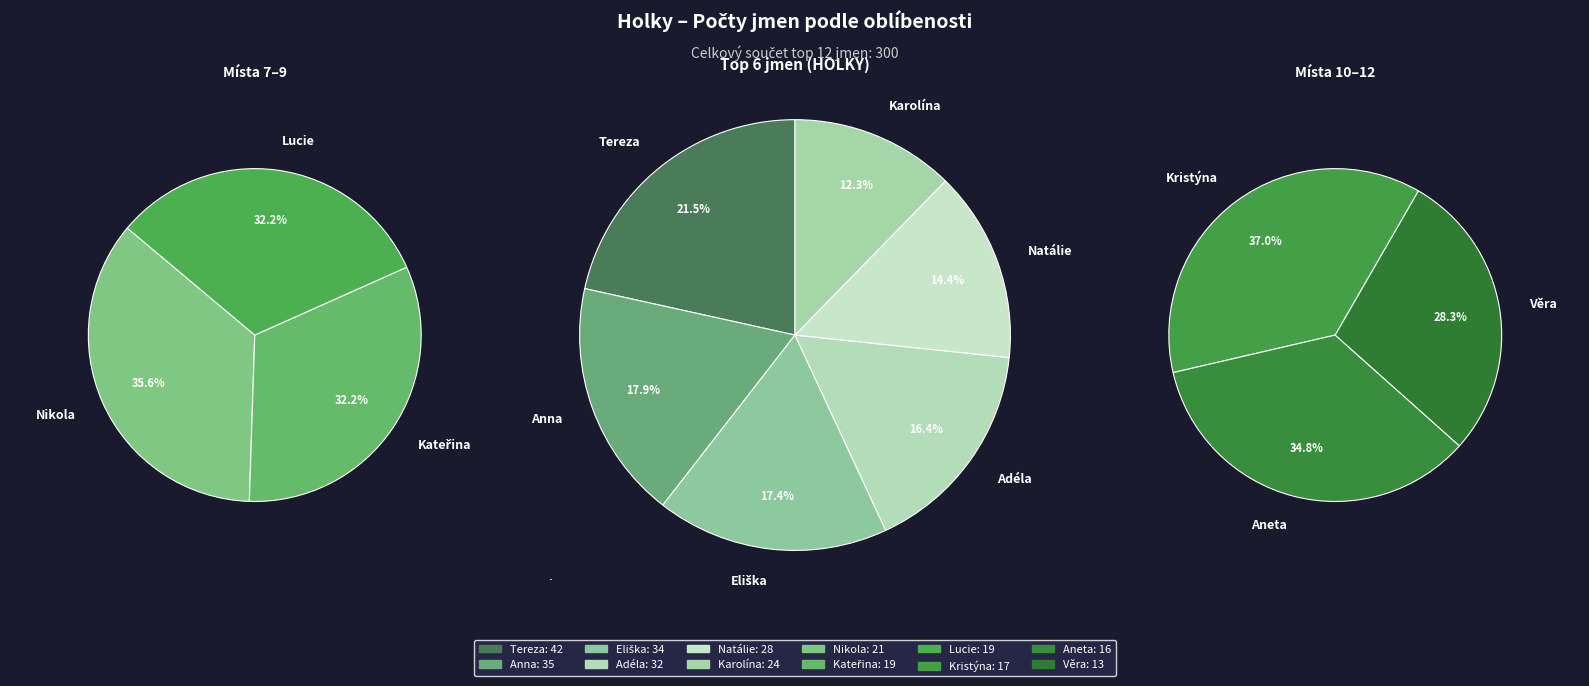

To the nearest percent, what percentage of the pie is Kateřina?

6%